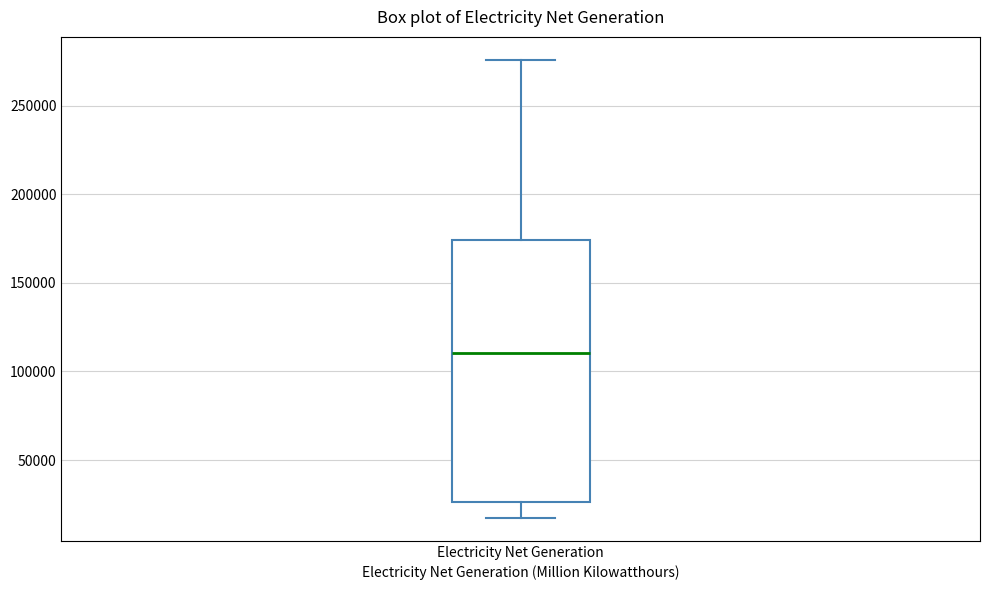

Read this box plot against the y-axis: the position of the median line, the range covered by the box, and the ends of both whiskers. The values are not printed on the chart, so give them approximately, as read against the axis.

median 110000, box 25000 to 175000, whiskers 15000 to 275000